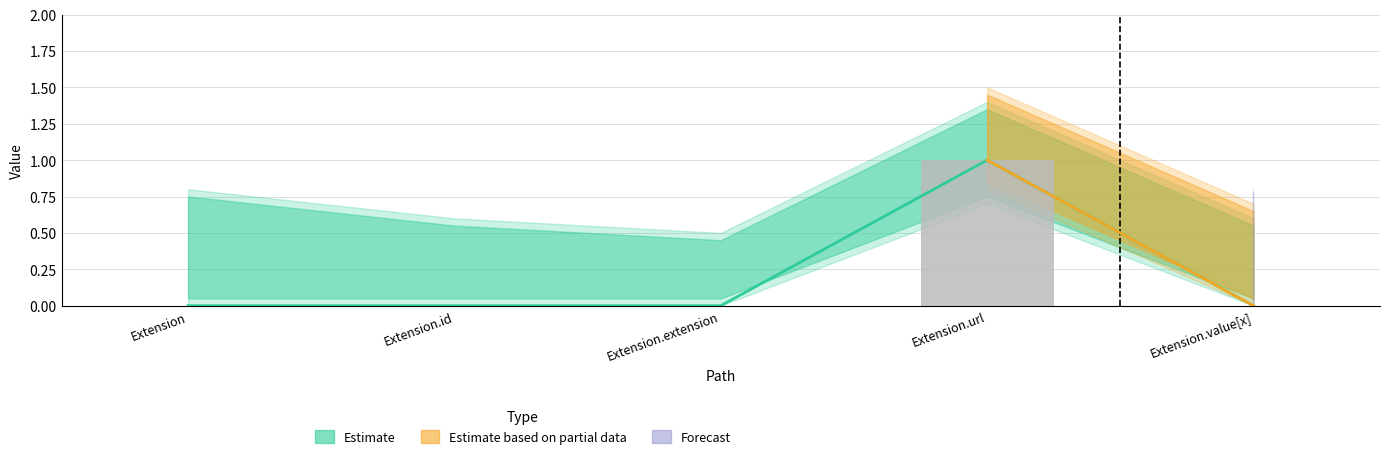

Rank the categories by Min value from highest to lowest.

Extension.url, Extension, Extension.id, Extension.extension, Extension.value[x]